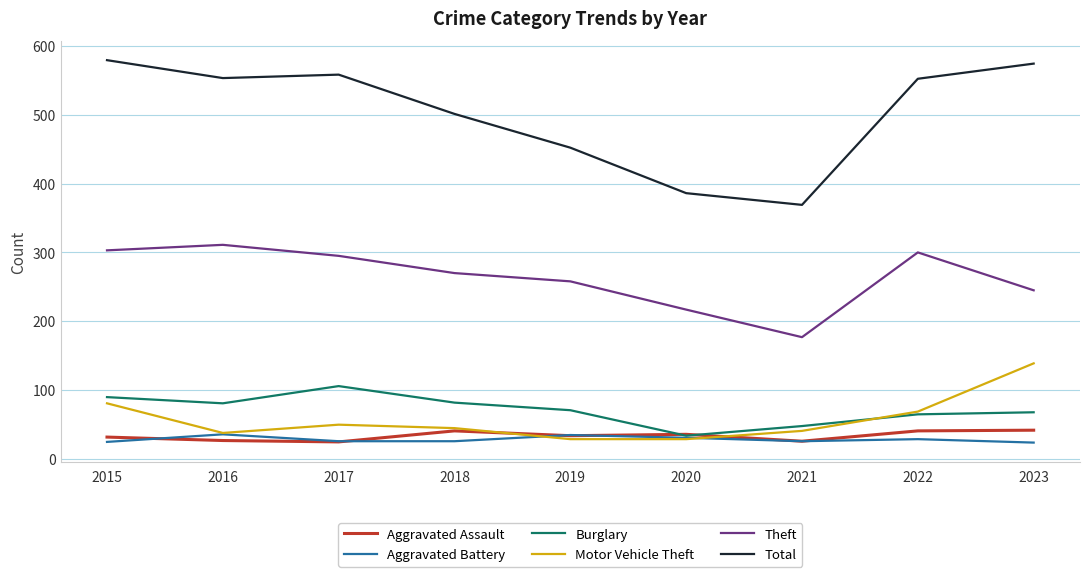

At which label does Burglary reach its minimum?

2020